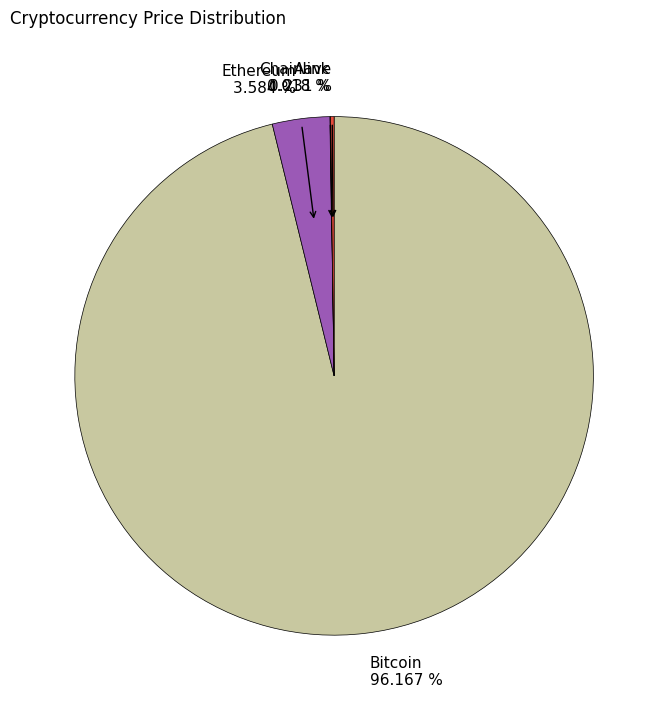

Do Bitcoin 96.167 % and Ethereum 3.584 % together represent more than half of the pie?

Yes